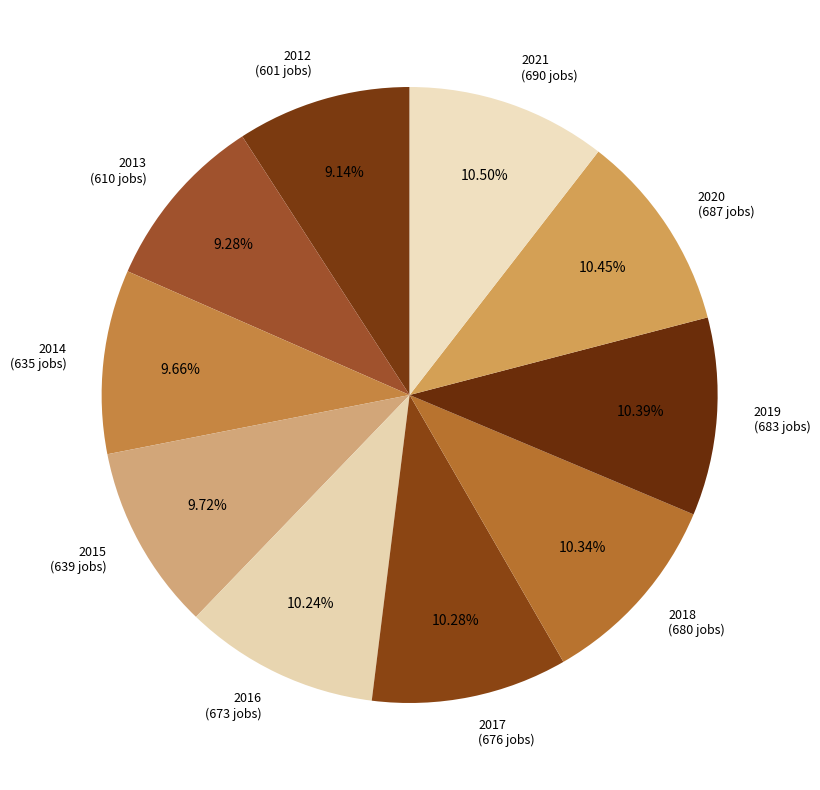

Do 2021 (690 jobs) and 2018 (680 jobs) together represent more than half of the pie?

No